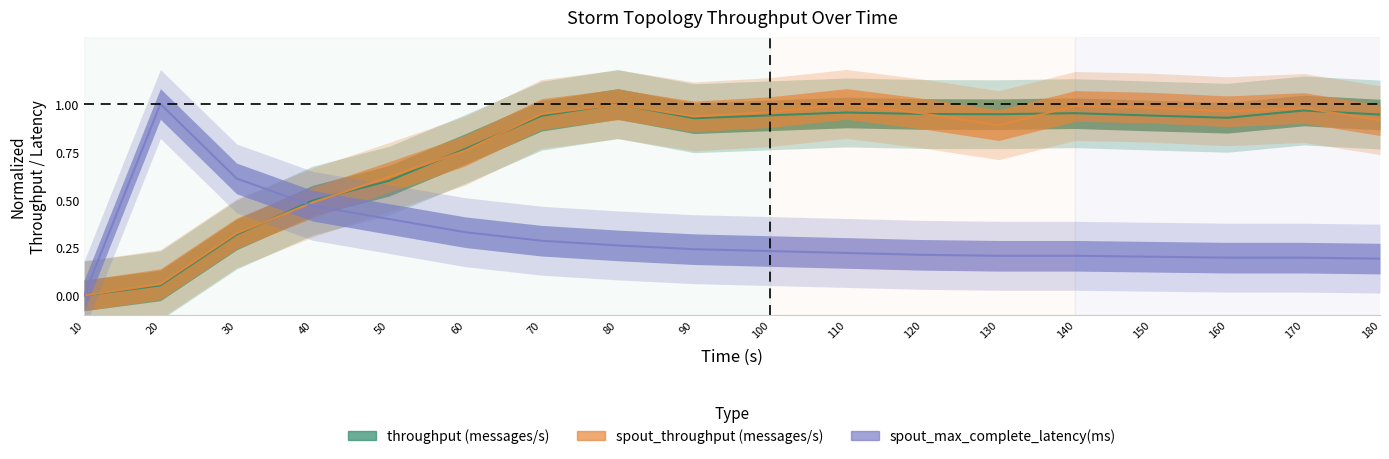

What is the sum of the throughput (messages/s) values at 50 and 120?

1.5